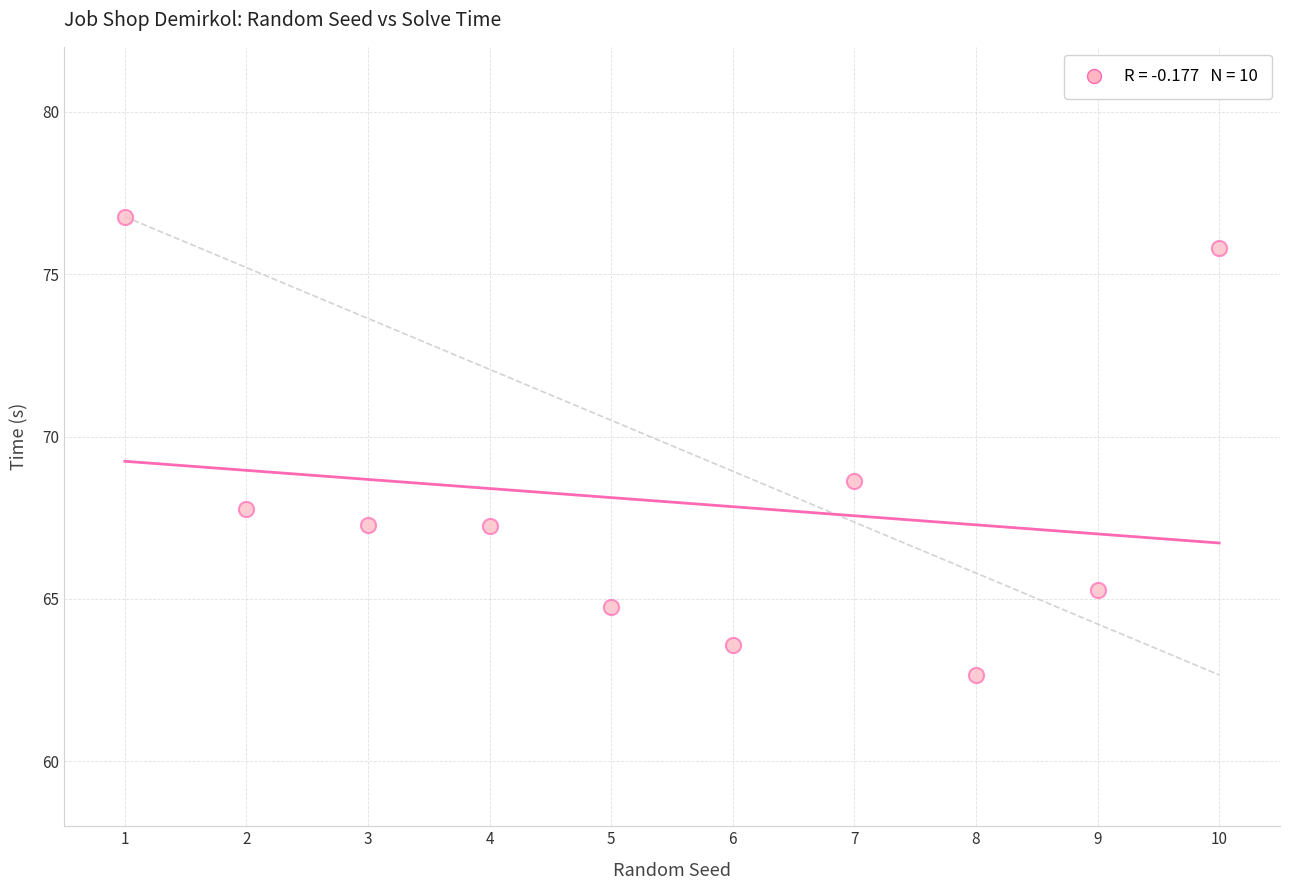

What Y value in the scatter plot is closest to 69?

68.6